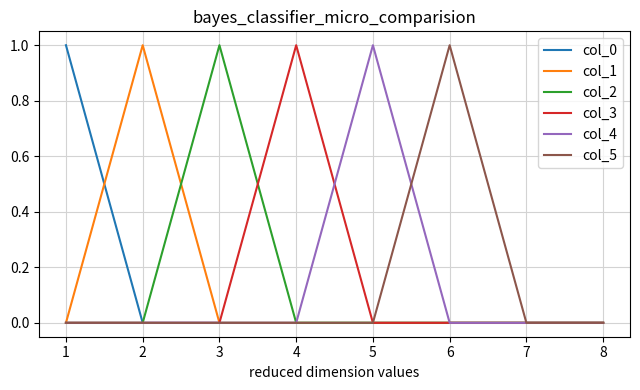

At which label does col_4 reach its peak?

5